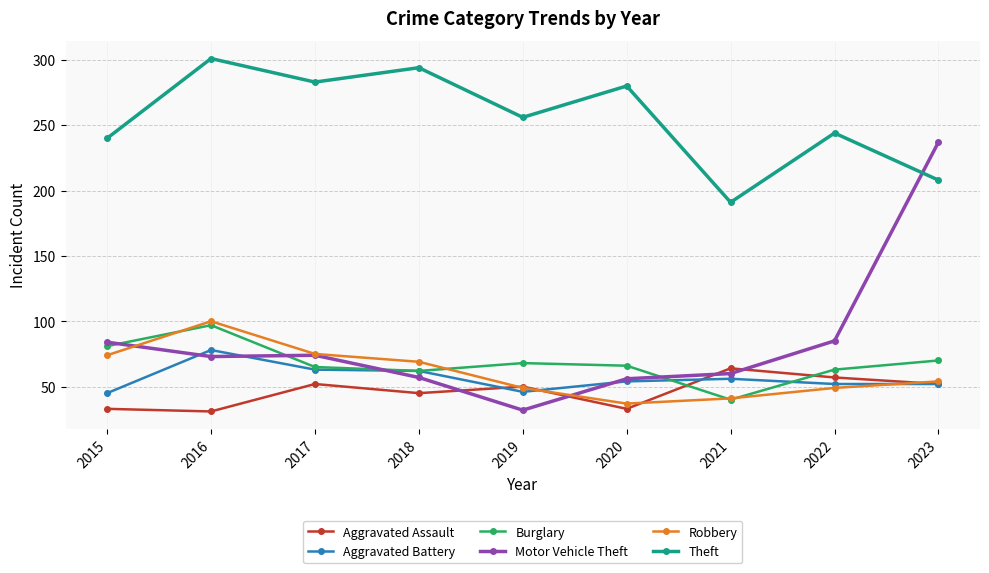

Is the value of Aggravated Battery at 2019 greater than the value of Robbery at 2017?

No